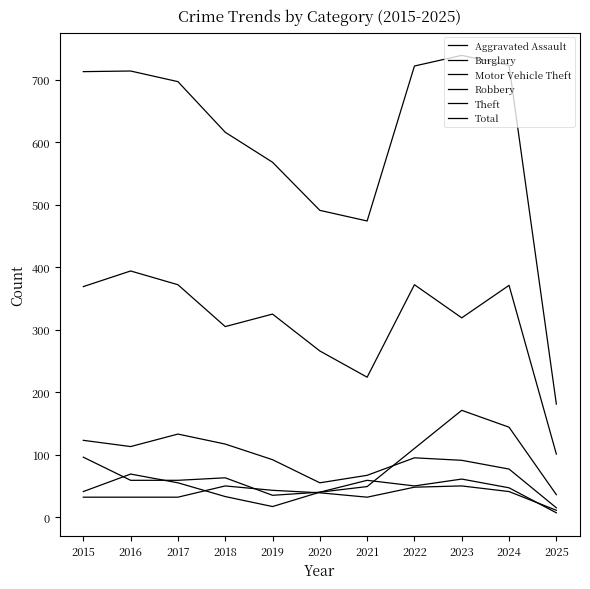

How many lines are shown in the chart?

6